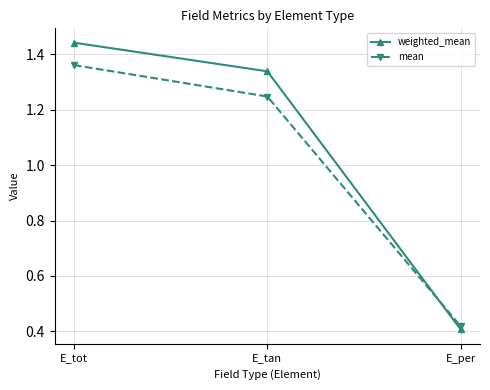

How many data points in weighted_mean are above 1?

2